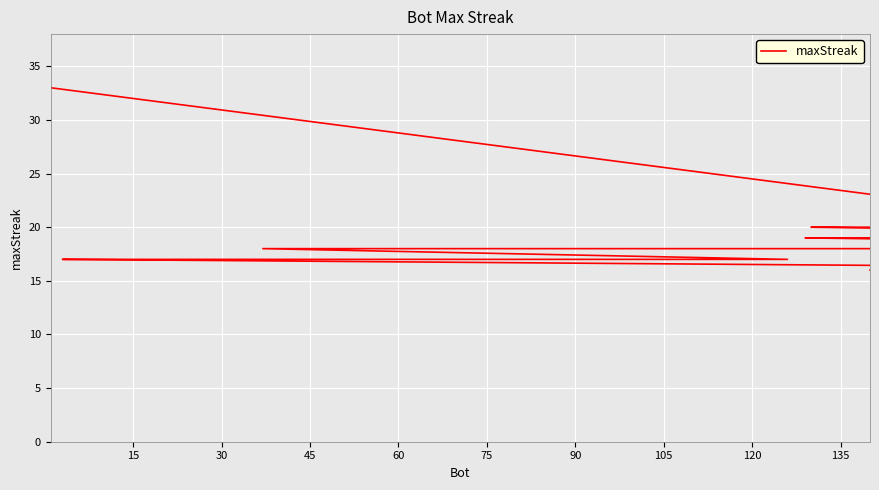

What is the difference between the maximum and minimum values?

17